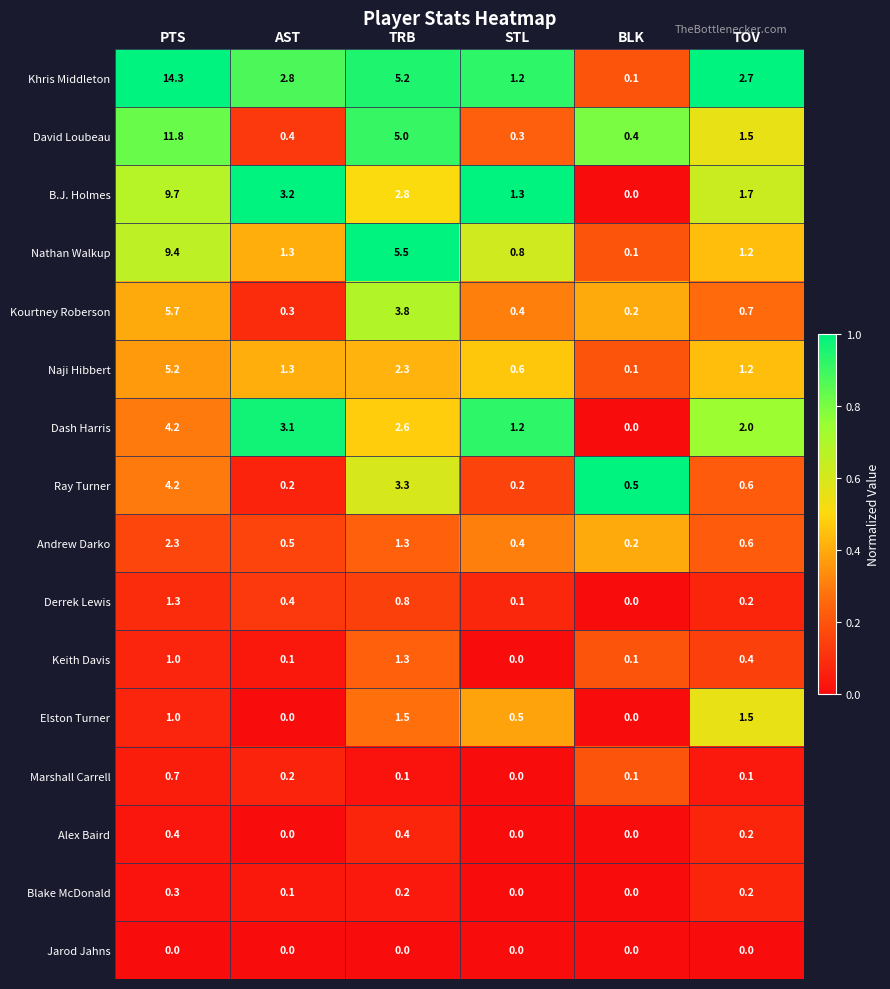

At which category is the sum across all series the highest?

PTS